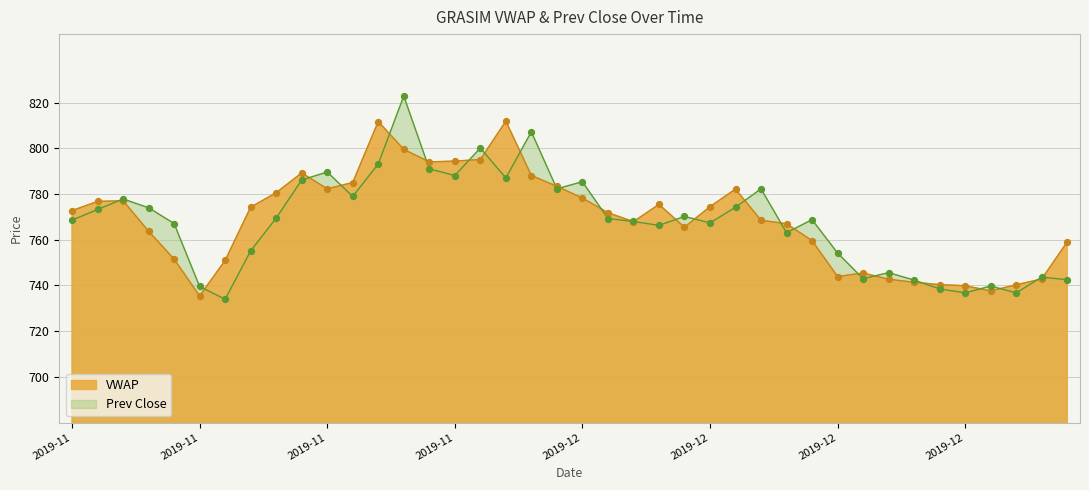

At which category is the sum across all series the highest?

2019-11-26